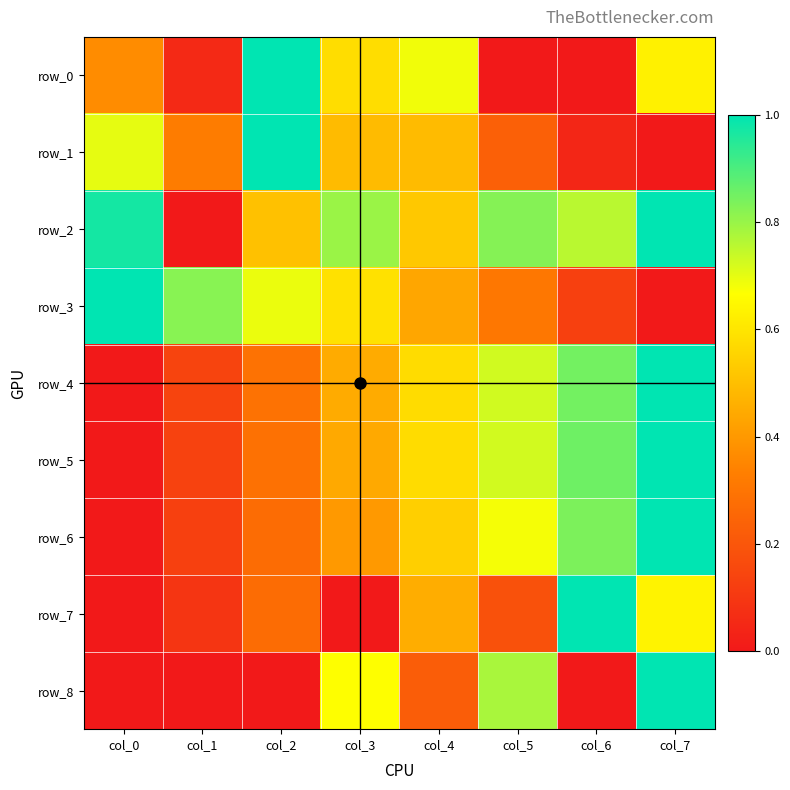

How many values in the row_6 series exceed 0?

7